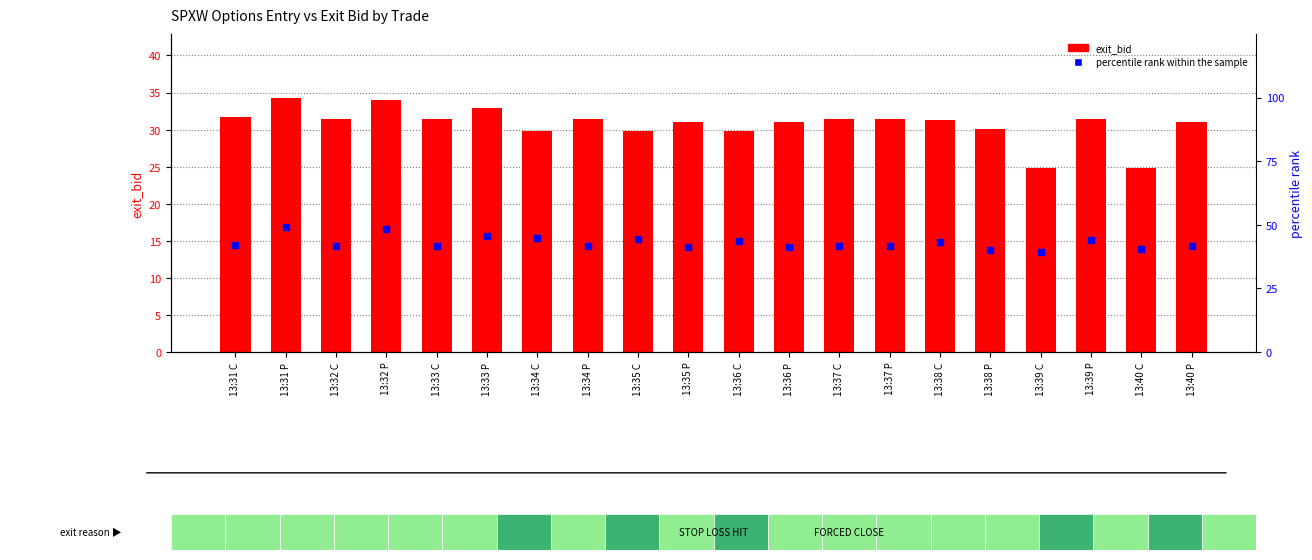

How many data points does each series have?

20